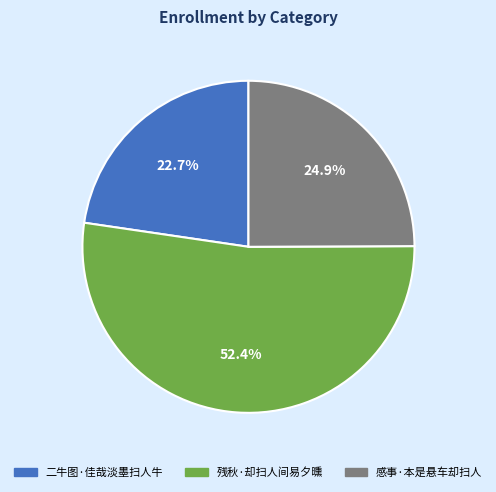

Does any single category account for the majority?

Yes